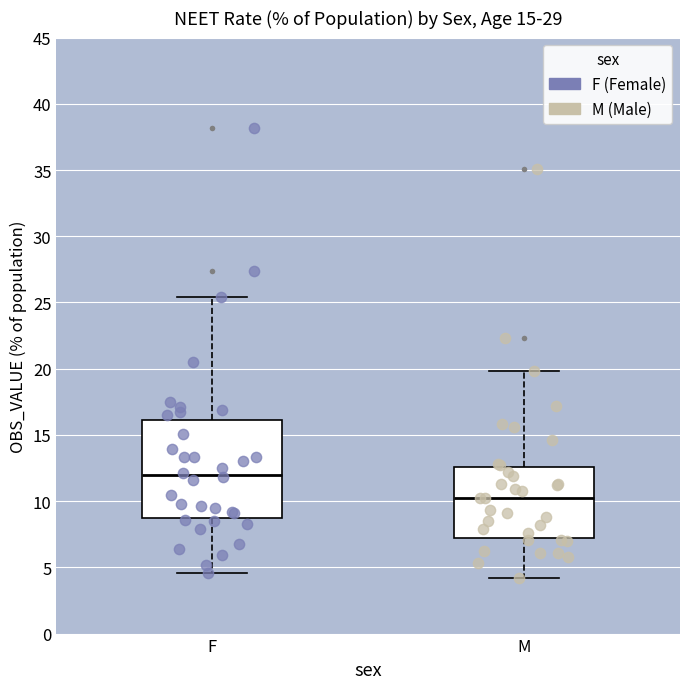

Where does the median line of the box for F sit on the y-axis? The values are not printed on the chart, so give them approximately, as read against the axis.

12.0